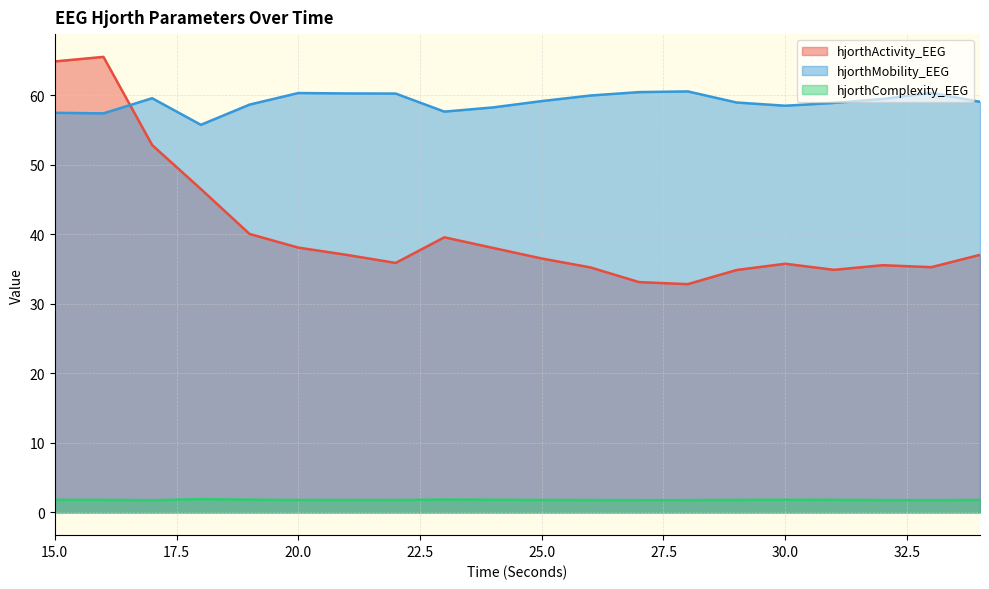

Is the value of hjorthComplexity_EEG at 29 greater than the value of hjorthMobility_EEG at 32?

No